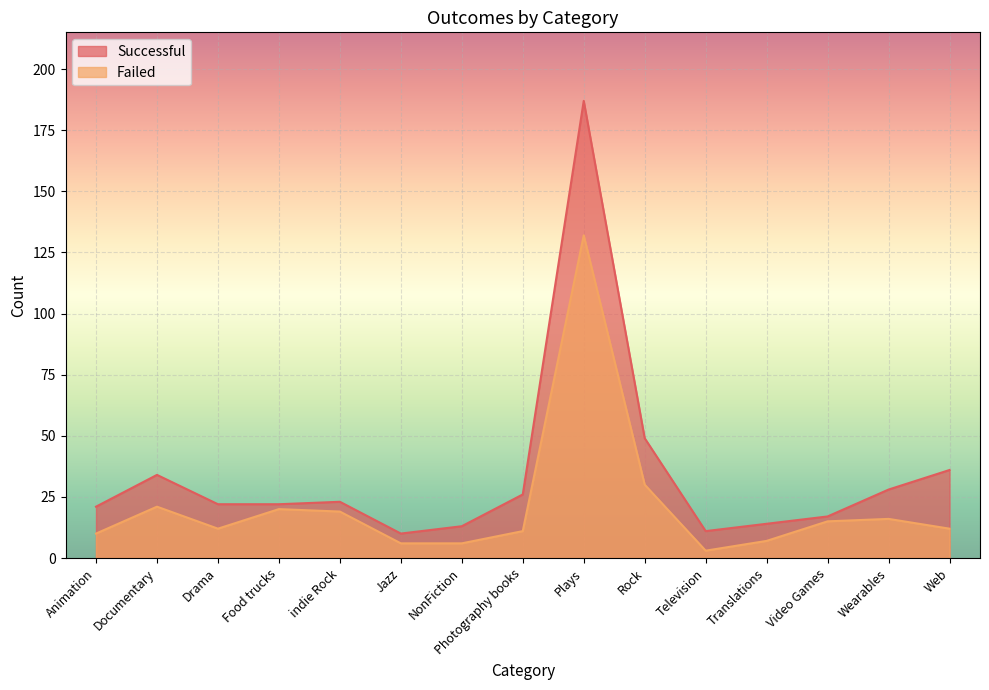

Between Food trucks and Television, which is larger?

Food trucks